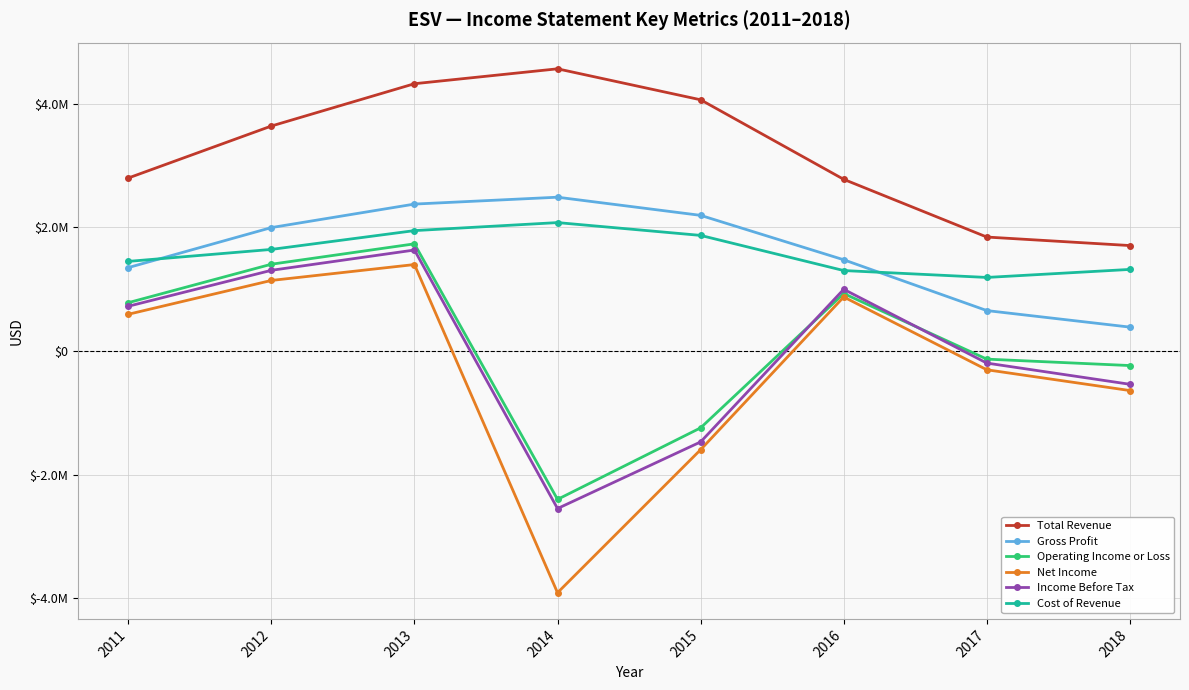

Where do Operating Income or Loss and Income Before Tax first cross each other?

2015 and 2016